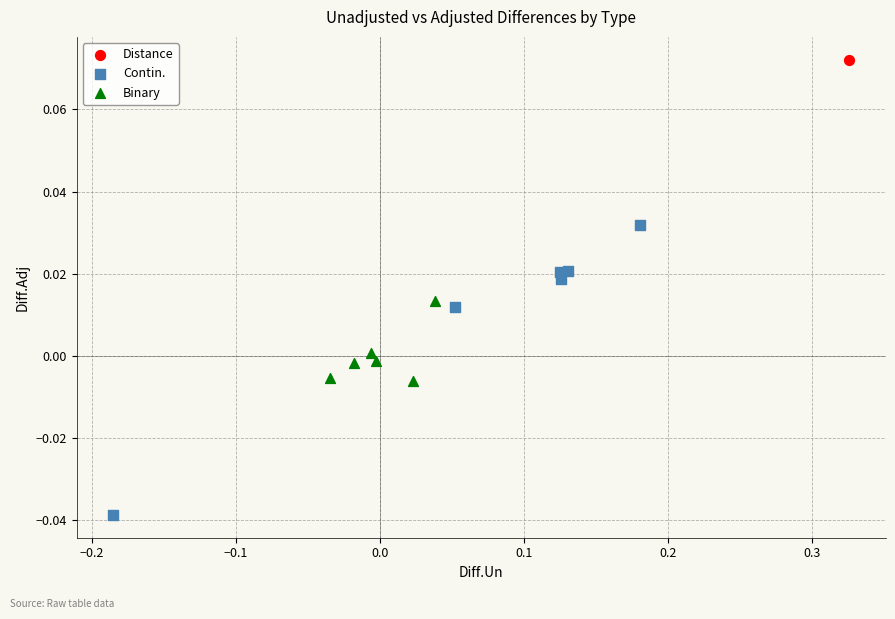

Which series contains the highest Y value?

Distance